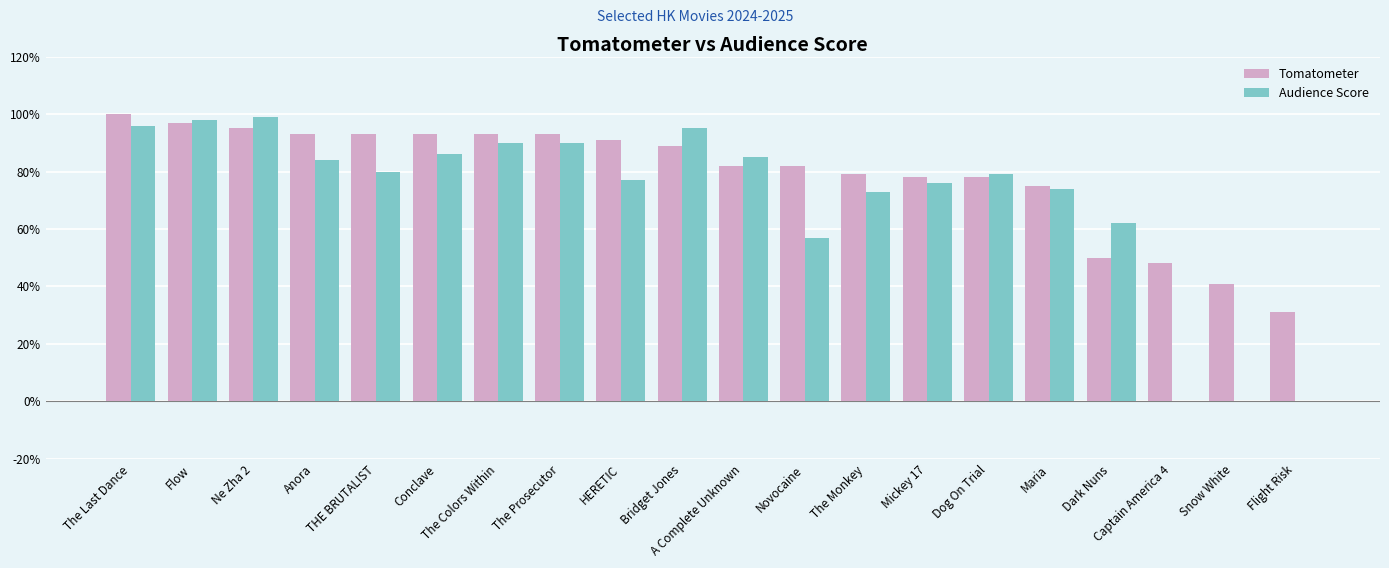

Read the Audience Score value at Bridget Jones, to the nearest 5.

95